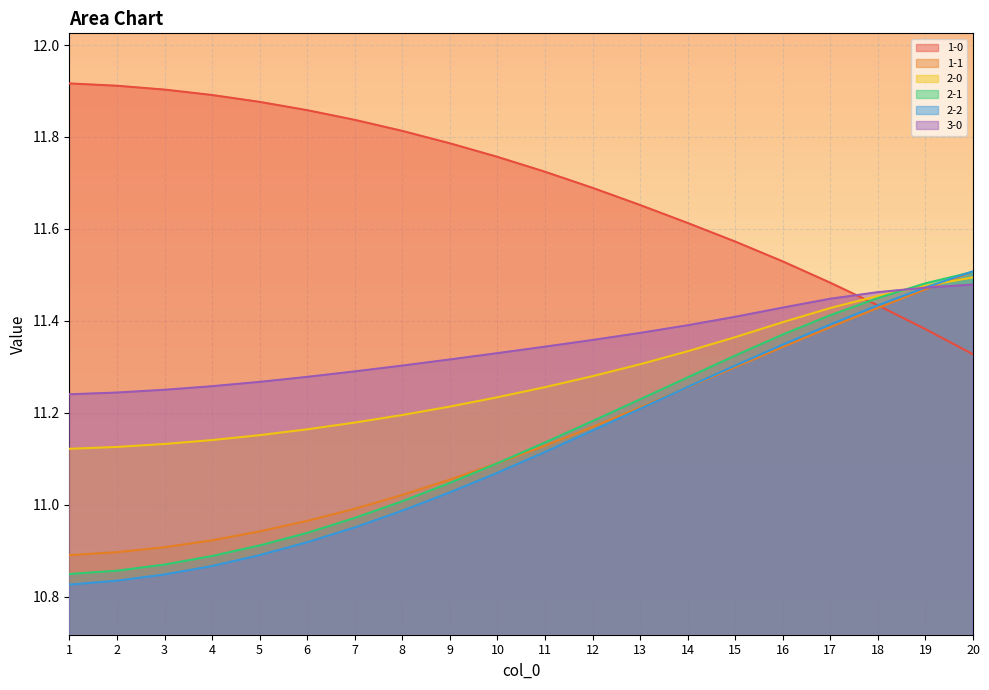

Read the 3-0 value at 16.

11.4